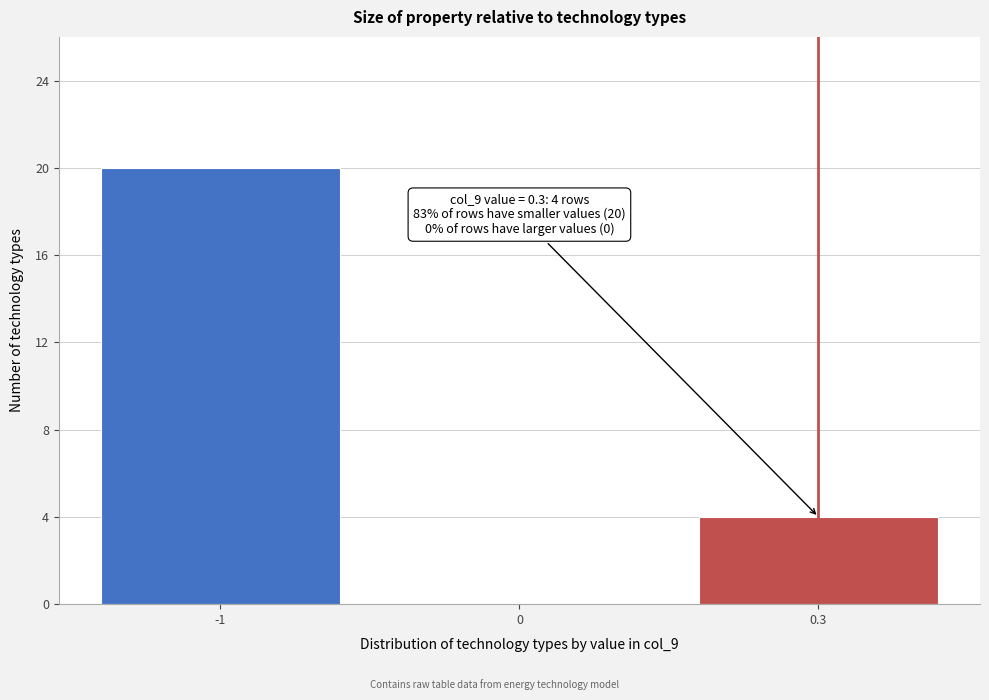

Reading left to right, transcribe all the data shown in this chart.

-1=20	0=0	0.3=4